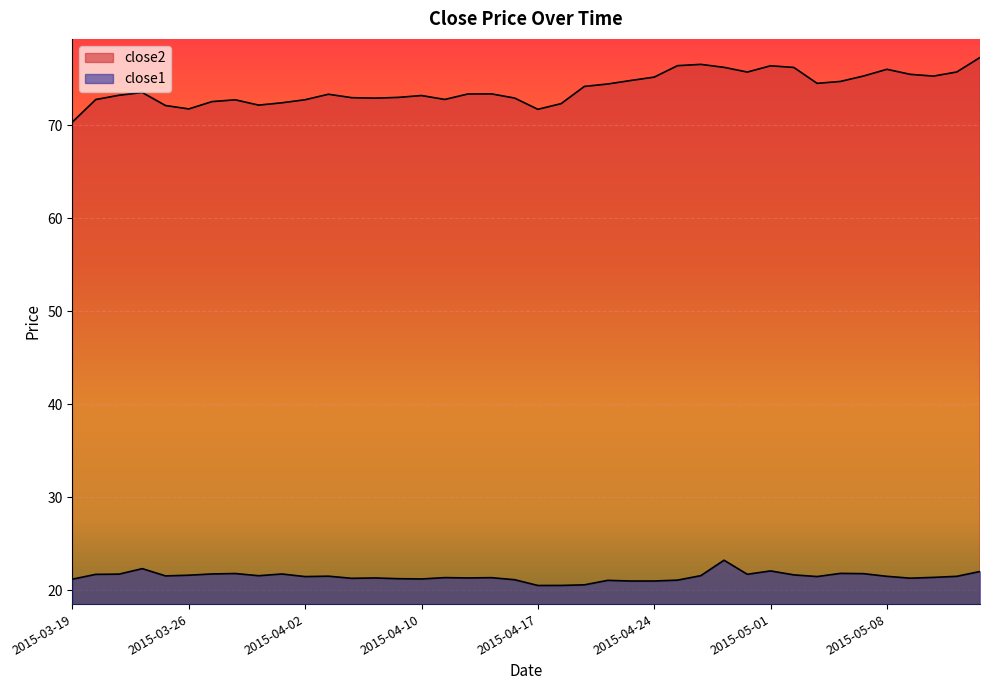

Reading right to left, extract all data points from this chart.

close2: 2015-05-14=77.3	2015-05-13=75.7	2015-05-12=75.3	2015-05-11=75.5	2015-05-08=76.0	2015-05-07=75.3	2015-05-06=74.7	2015-05-05=74.5	2015-05-04=76.2	2015-05-01=76.4	2015-04-30=75.7	2015-04-29=76.2	2015-04-28=76.5	2015-04-27=76.4	2015-04-24=75.2	2015-04-23=74.8	2015-04-22=74.4	2015-04-21=74.2	2015-04-20=72.3	2015-04-17=71.7	2015-04-16=72.9	2015-04-15=73.4	2015-04-14=73.4	2015-04-13=72.8	2015-04-10=73.2	2015-04-09=73.0	2015-04-08=72.9	2015-04-07=73.0	2015-04-06=73.3	2015-04-02=72.7	2015-04-01=72.4	2015-03-31=72.2	2015-03-30=72.7	2015-03-27=72.5	2015-03-26=71.7	2015-03-25=72.1	2015-03-24=73.5	2015-03-23=73.2	2015-03-20=72.8	2015-03-19=70.3
close1: 2015-05-14=22.0	2015-05-13=21.5	2015-05-12=21.4	2015-05-11=21.3	2015-05-08=21.5	2015-05-07=21.8	2015-05-06=21.8	2015-05-05=21.5	2015-05-04=21.7	2015-05-01=22.1	2015-04-30=21.7	2015-04-29=23.2	2015-04-28=21.6	2015-04-27=21.1	2015-04-24=21.0	2015-04-23=21.0	2015-04-22=21.1	2015-04-21=20.6	2015-04-20=20.5	2015-04-17=20.5	2015-04-16=21.1	2015-04-15=21.4	2015-04-14=21.3	2015-04-13=21.4	2015-04-10=21.2	2015-04-09=21.3	2015-04-08=21.3	2015-04-07=21.3	2015-04-06=21.5	2015-04-02=21.5	2015-04-01=21.8	2015-03-31=21.6	2015-03-30=21.8	2015-03-27=21.8	2015-03-26=21.6	2015-03-25=21.6	2015-03-24=22.3	2015-03-23=21.7	2015-03-20=21.7	2015-03-19=21.2